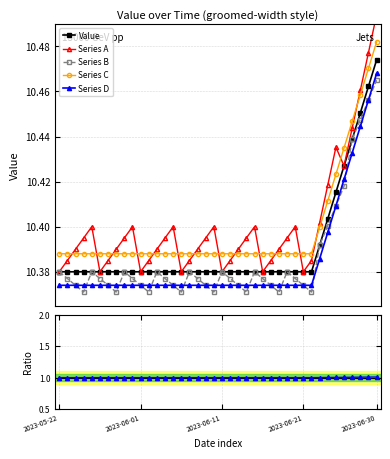

Which series has the largest total across all categories?

Series A